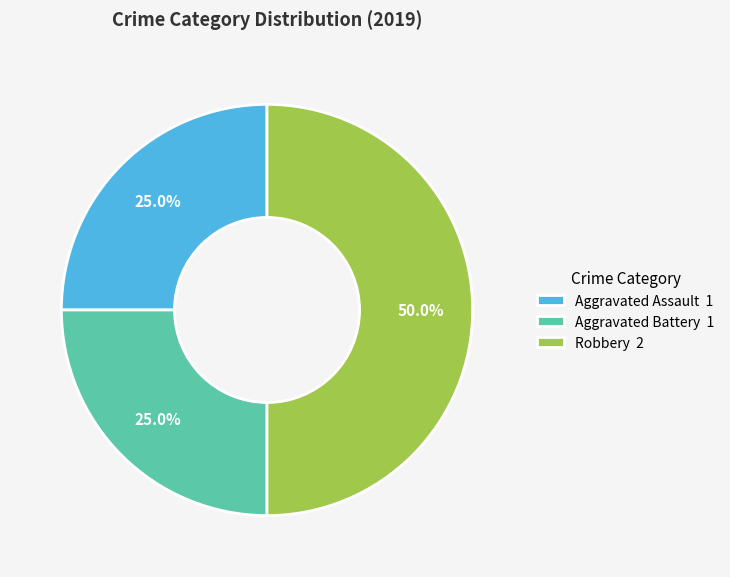

What percentage is the Robbery slice, to the nearest percent?

50%